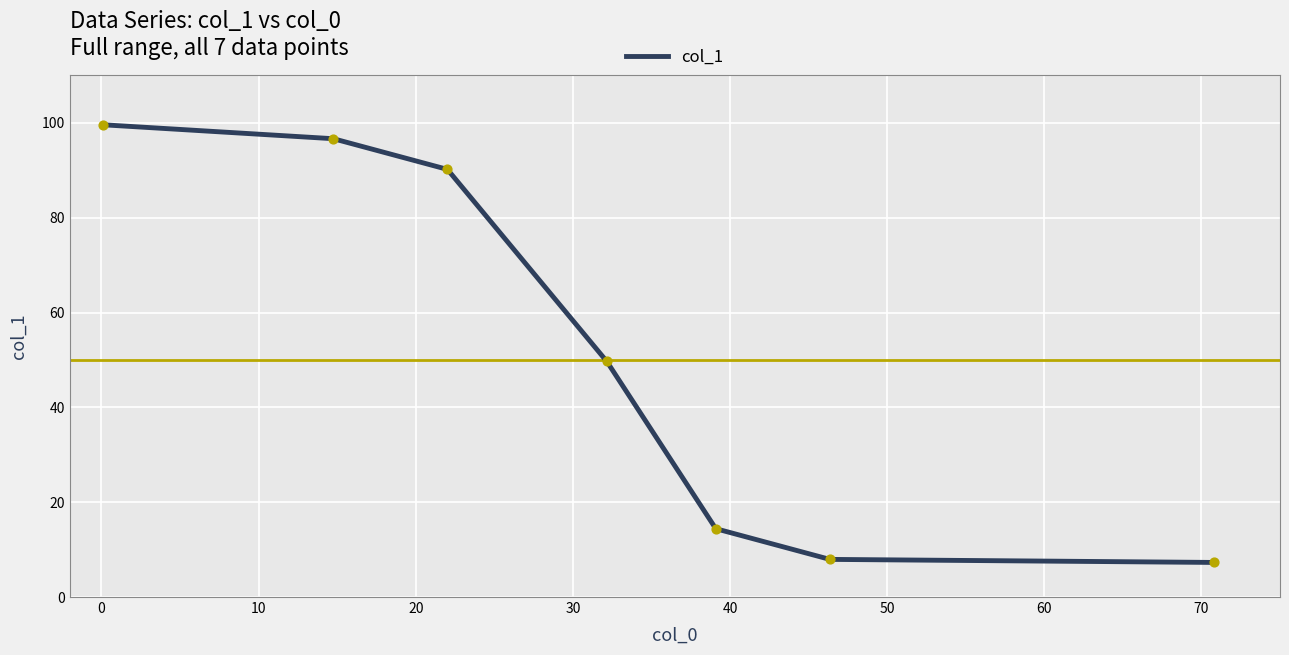

What is the difference between the maximum and second lowest values?

91.7